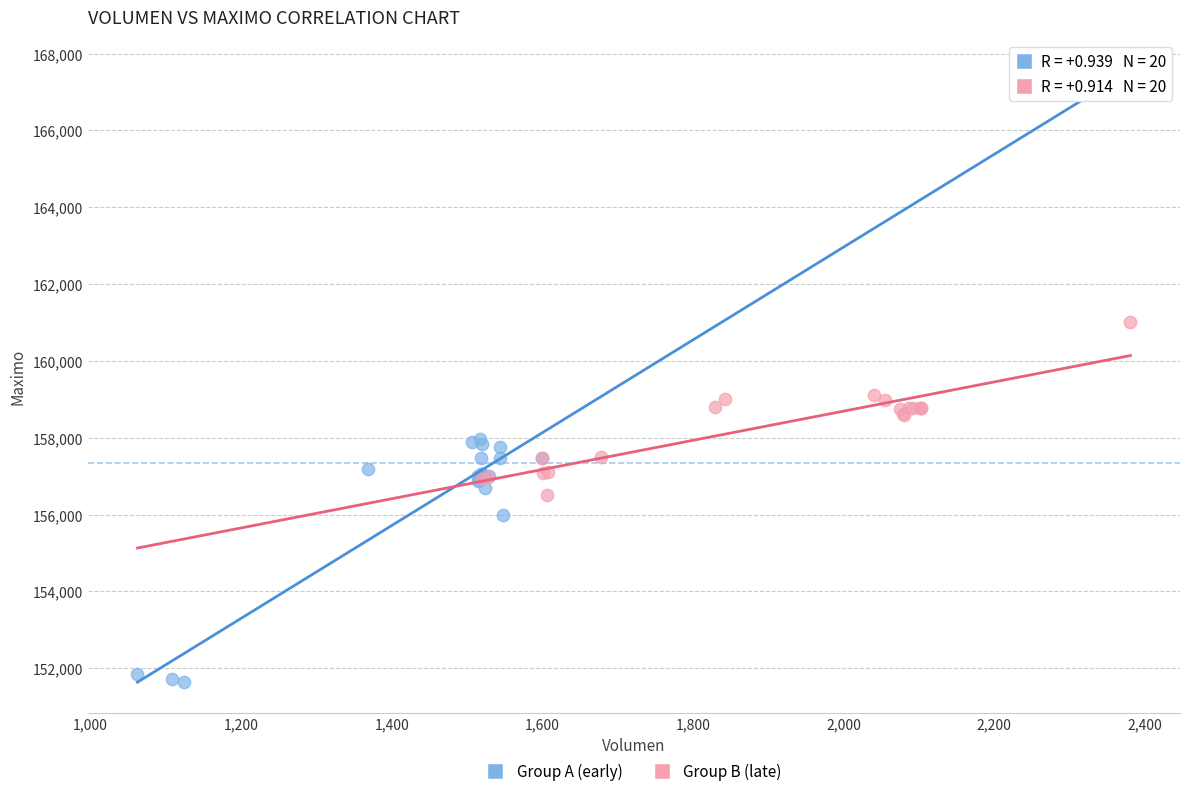

Which series contains the lowest Y value?

Group A (early)